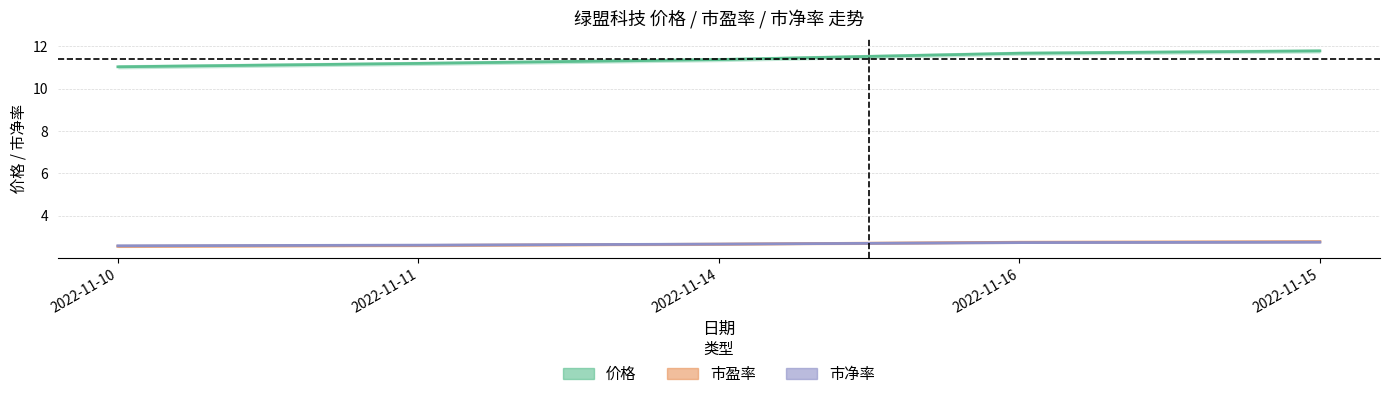

At which category is the sum across all series the highest?

2022-11-15